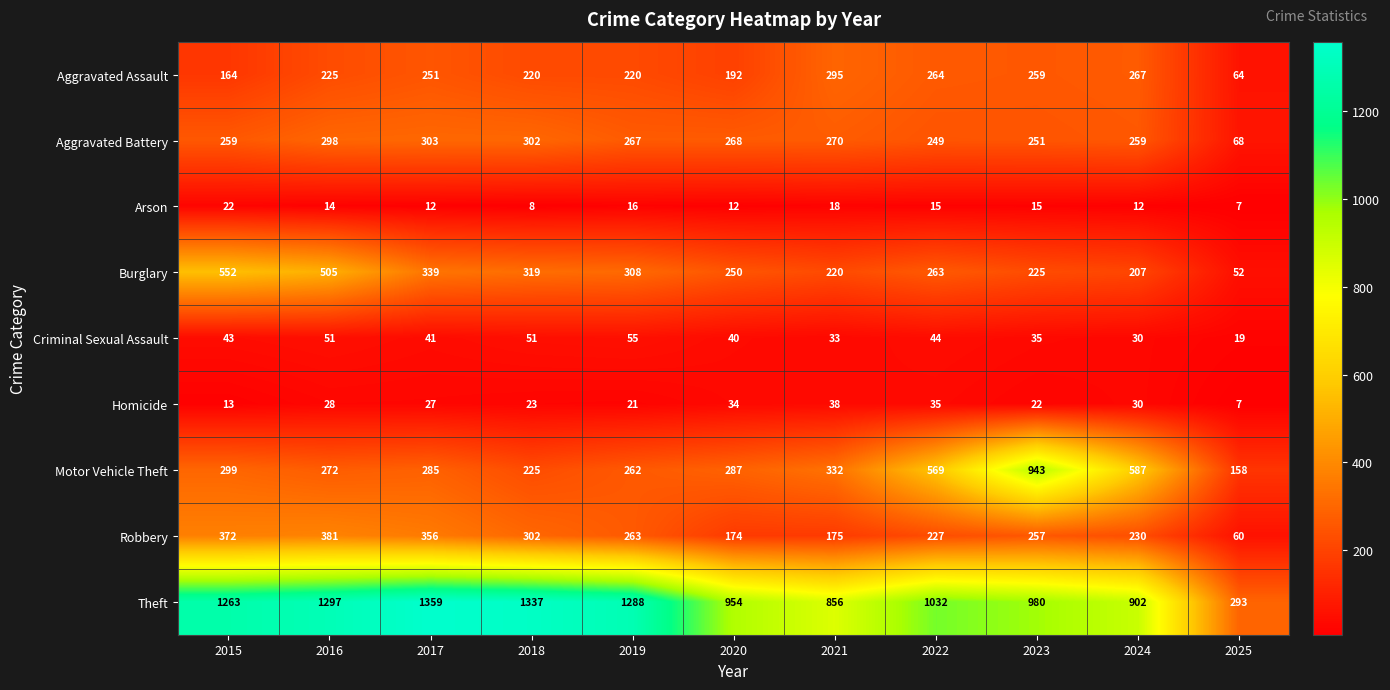

What is the maximum value shown in the chart?

1359